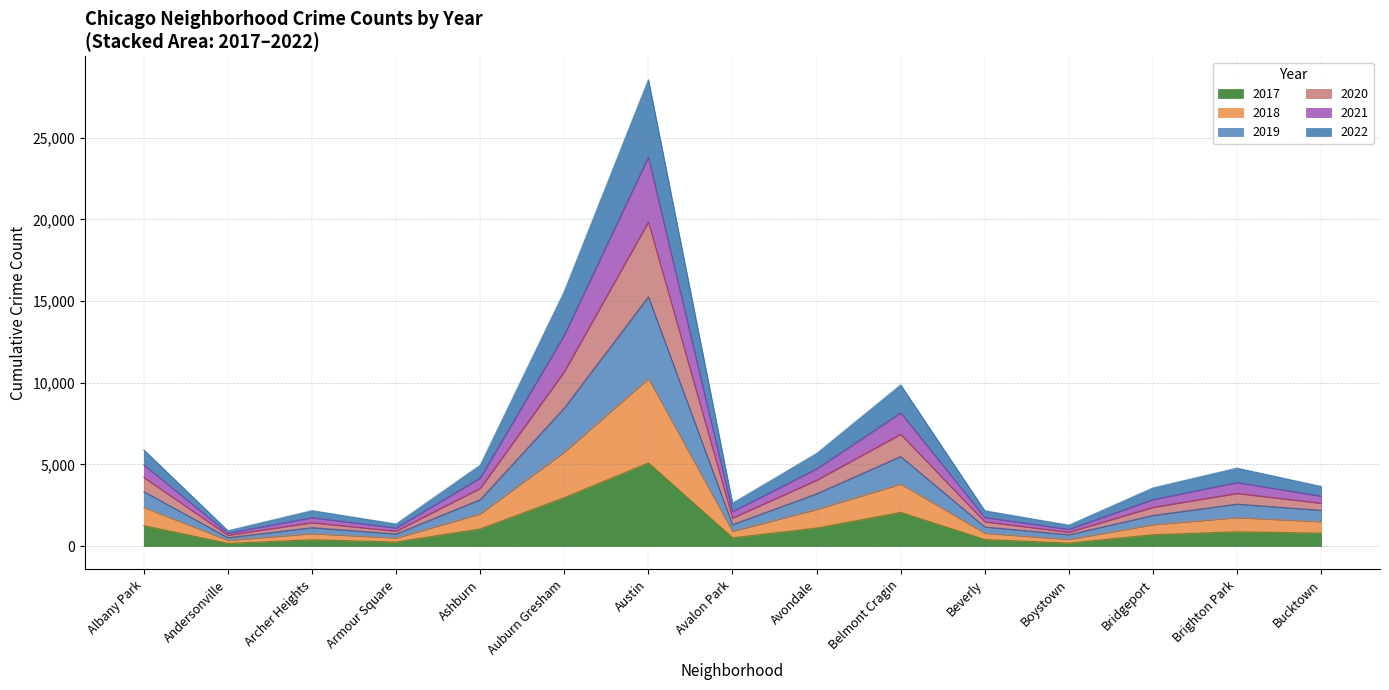

What are all the series names shown in the legend?

2017, 2018, 2019, 2020, 2021, 2022